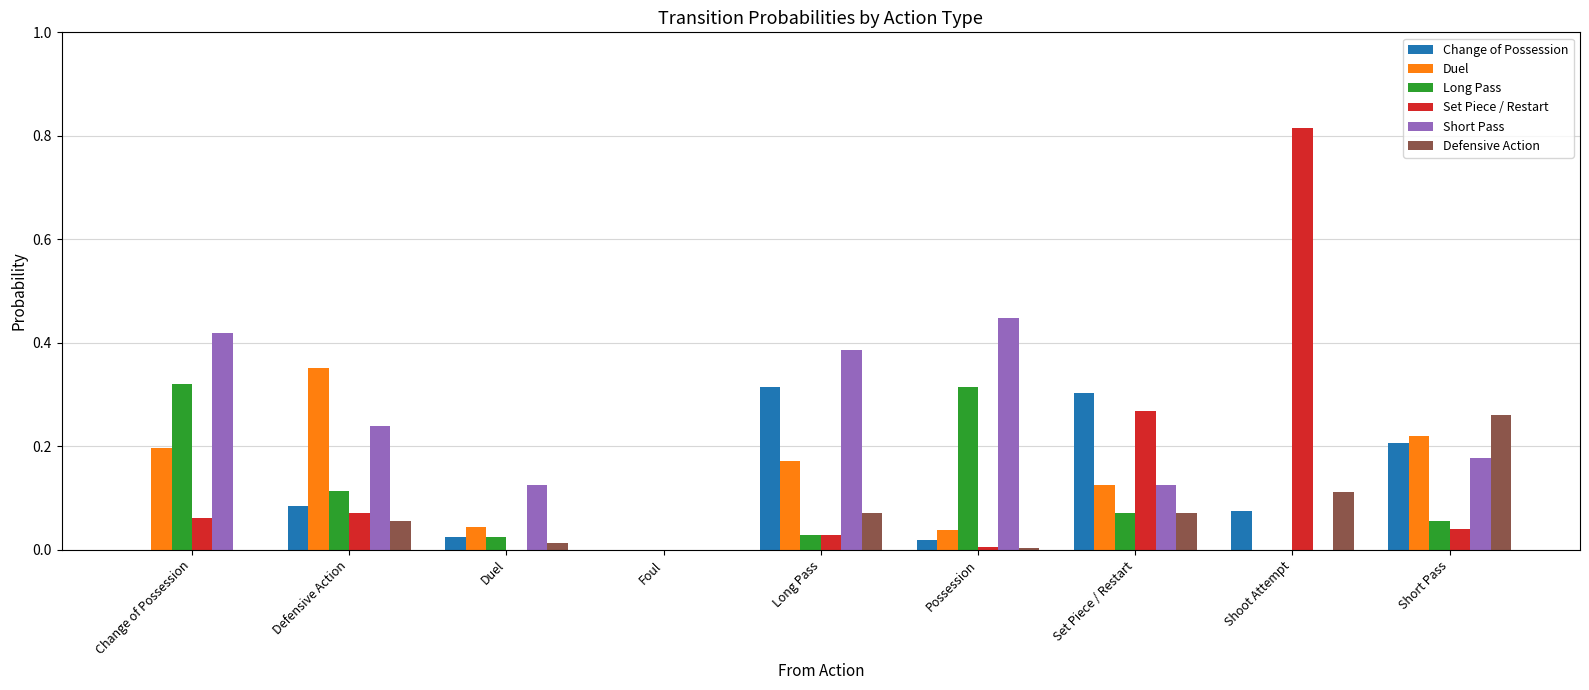

Between Long Pass and Shoot Attempt, which series saw the biggest shift?

Set Piece / Restart